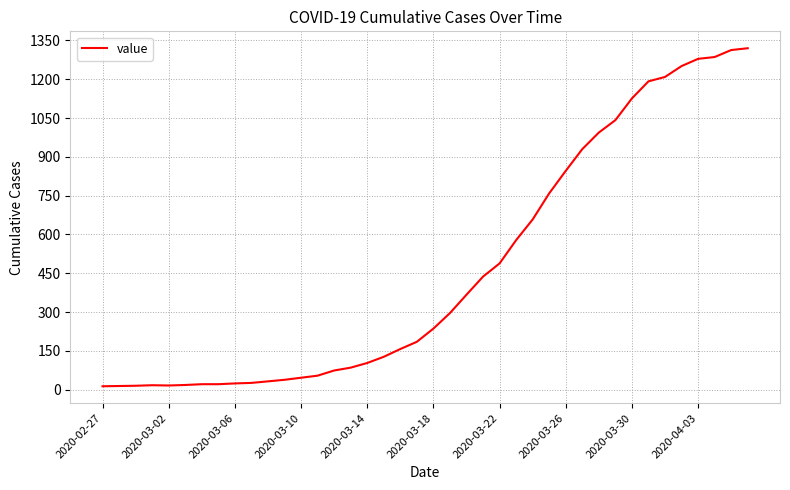

What is the difference between the maximum and minimum values?

1307